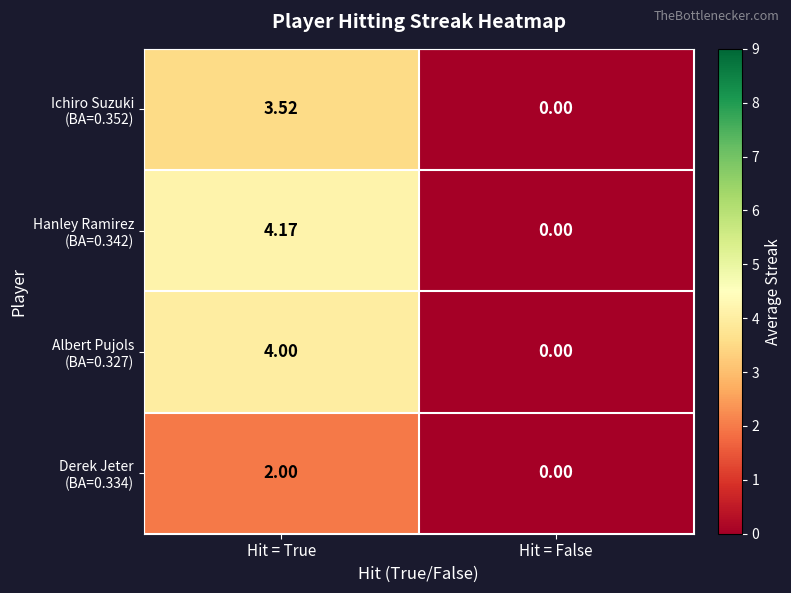

At which category is the sum across all series the highest?

Hit = True